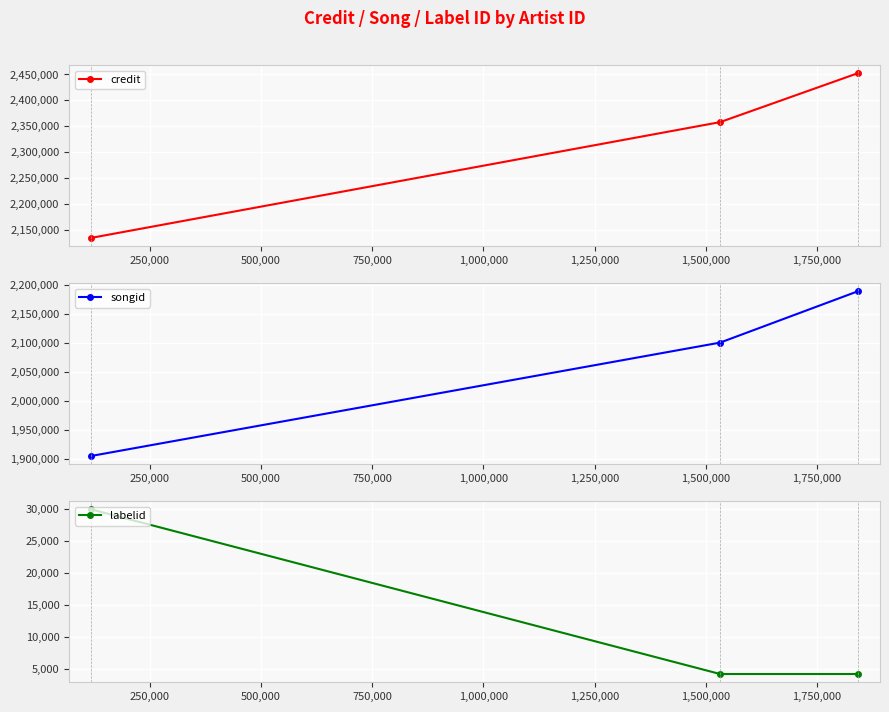

What is the minimum value for songid?

1904675